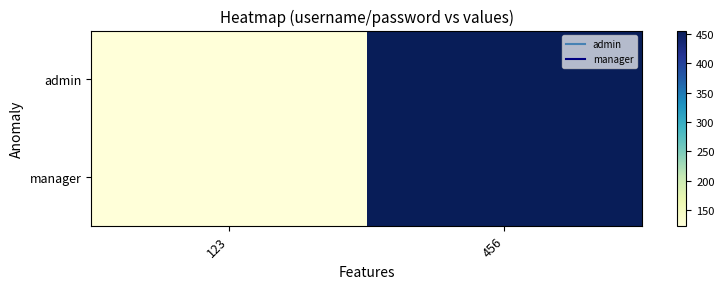

Which has a higher value, 123 or 456?

456